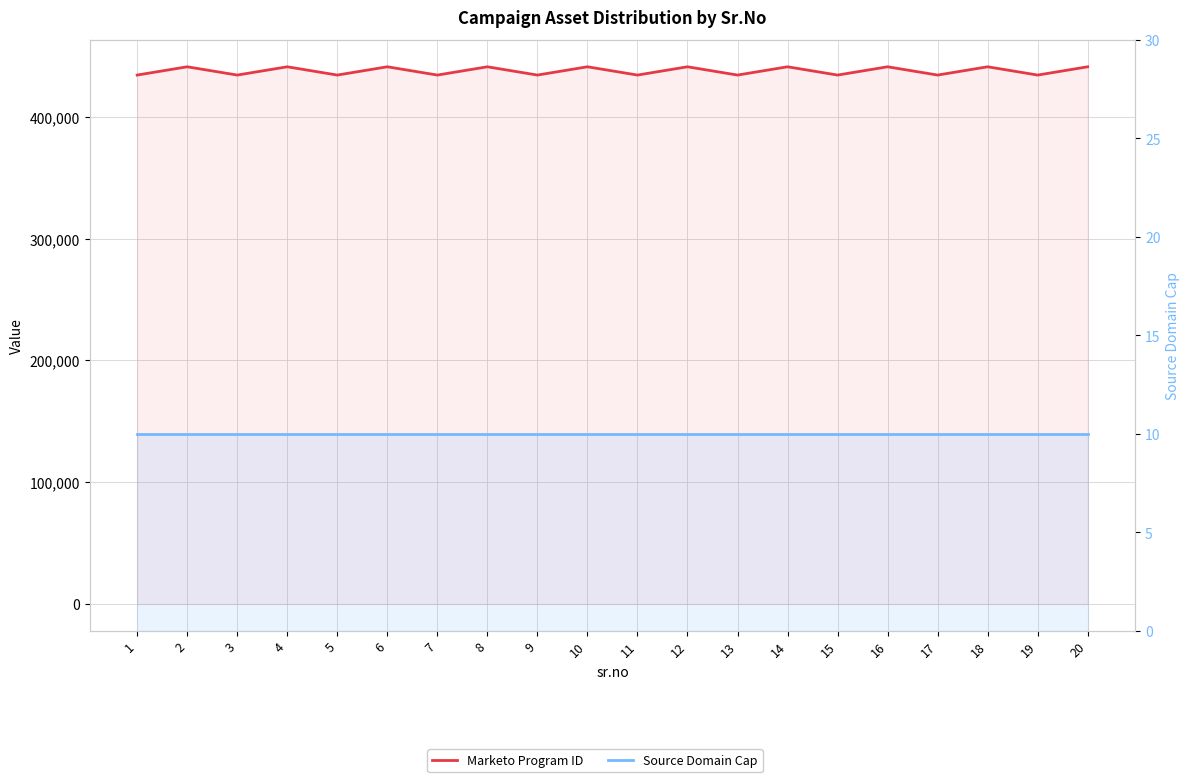

Is the value of Marketo Program ID at 6 greater than the value of Source Domain Cap at 16?

Yes